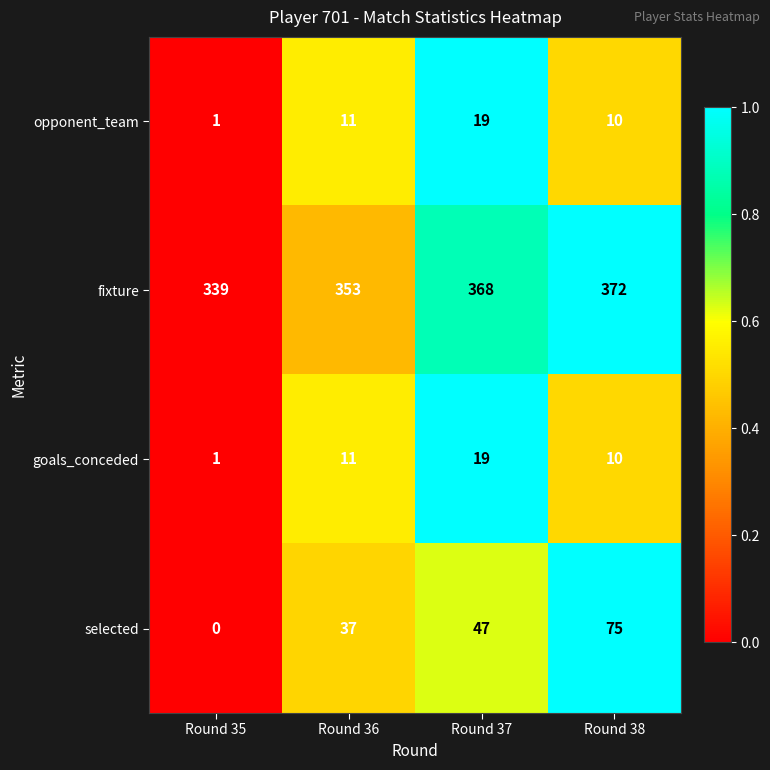

Where is selected nearest to the value 37?

Round 36